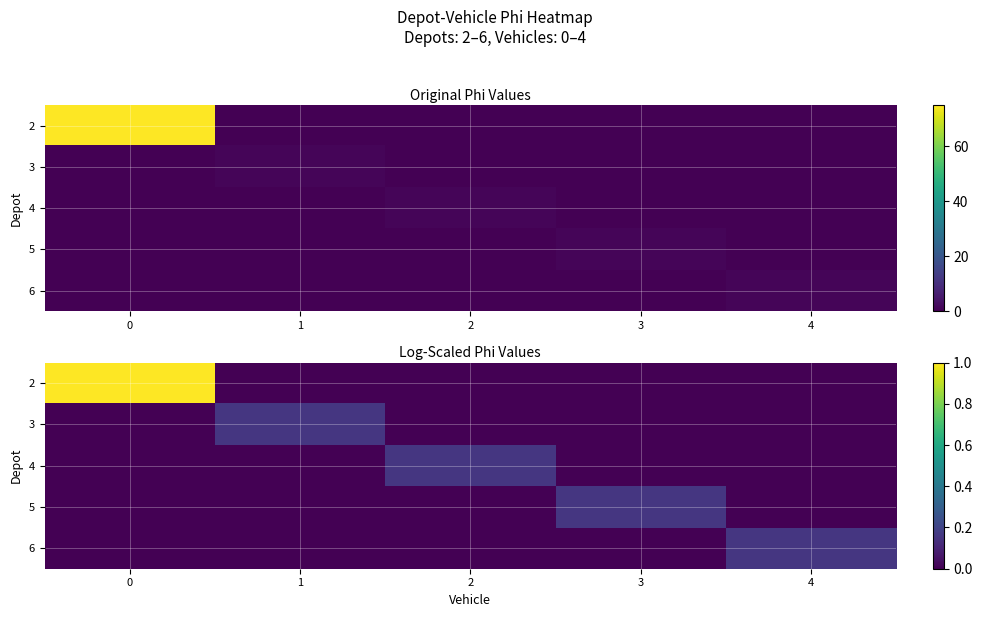

How many values in 5 are above zero?

1